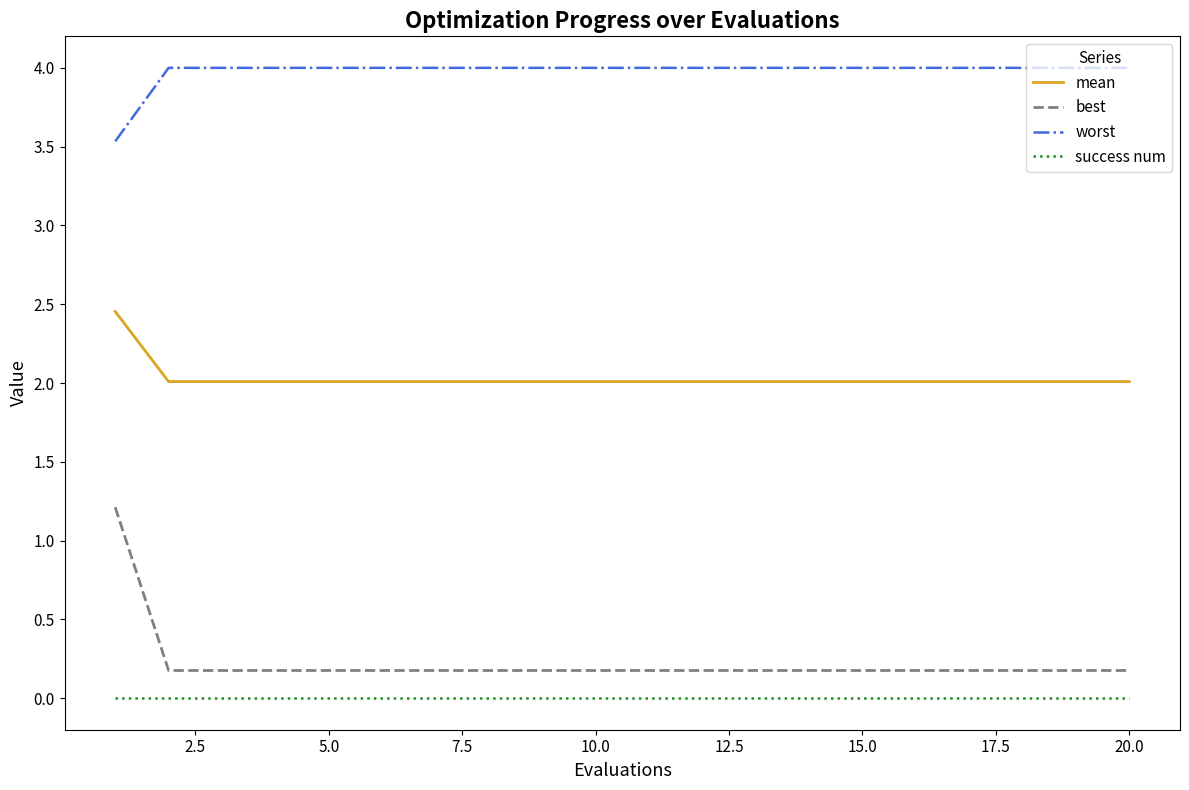

How many distinct data groups are displayed?

4